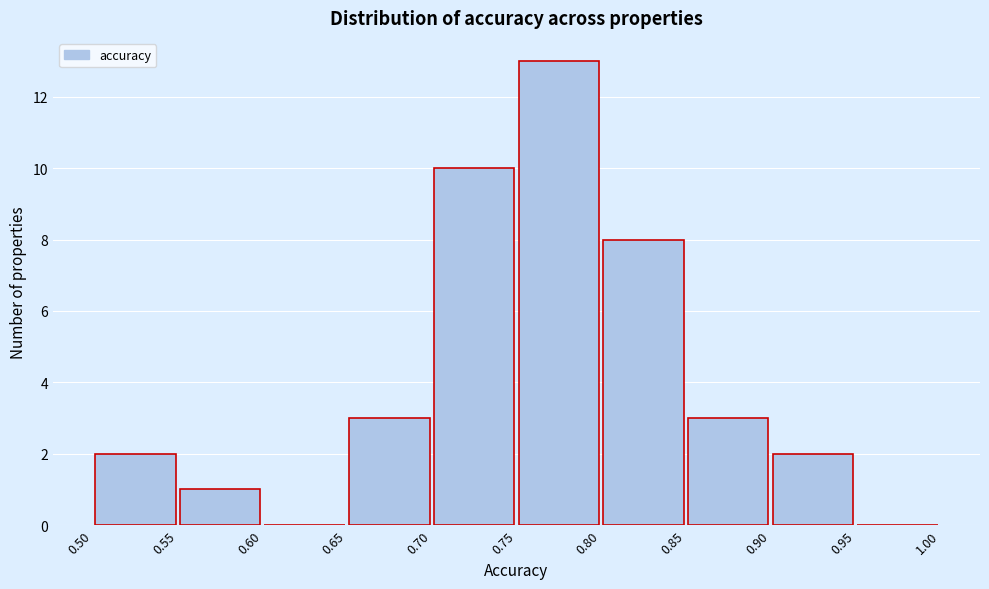

How tall is the bar that spans 0.65 to 0.70 on the x-axis? The values are not printed on the chart, so give them approximately, as read against the axis.

3